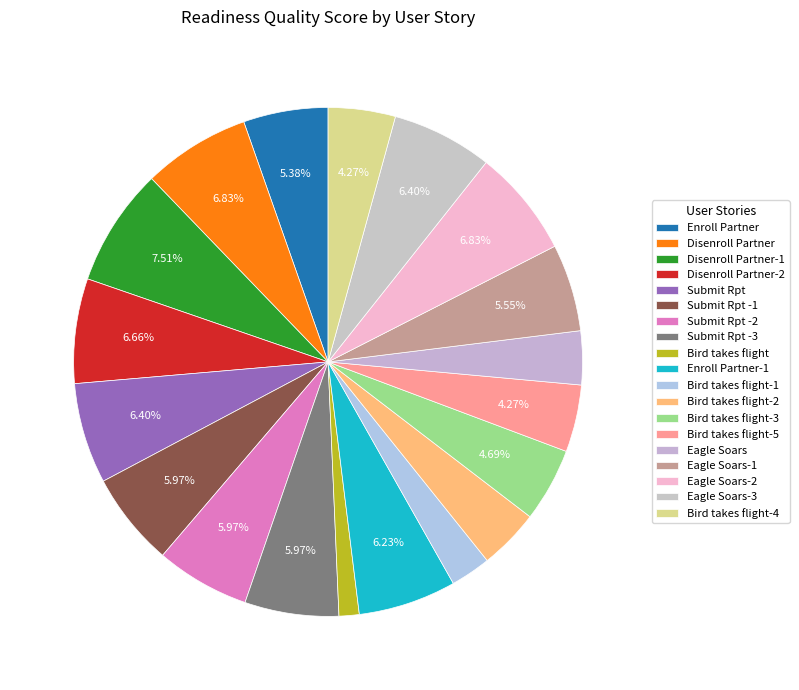

How many segments does this pie chart have?

19